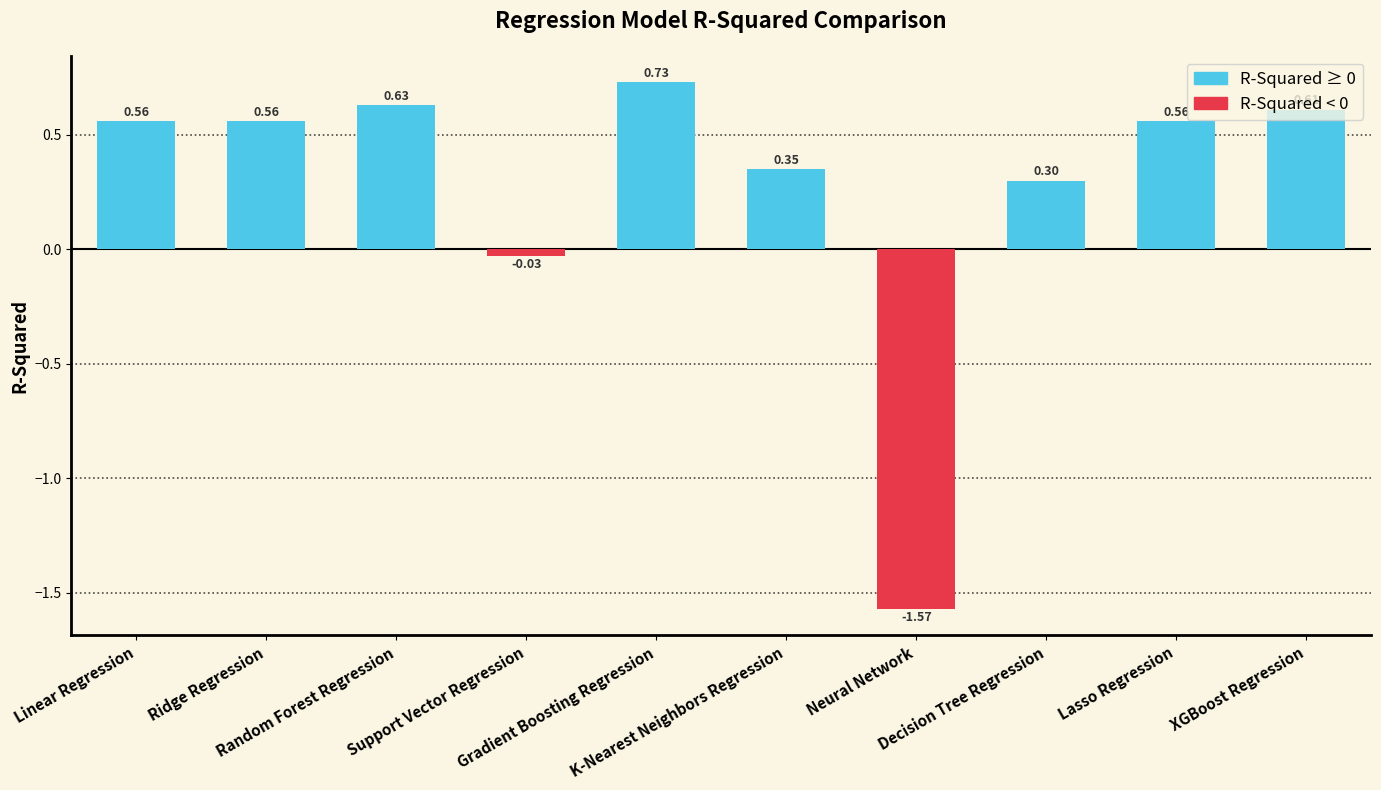

At which label does the data first exceed 0?

Linear Regression